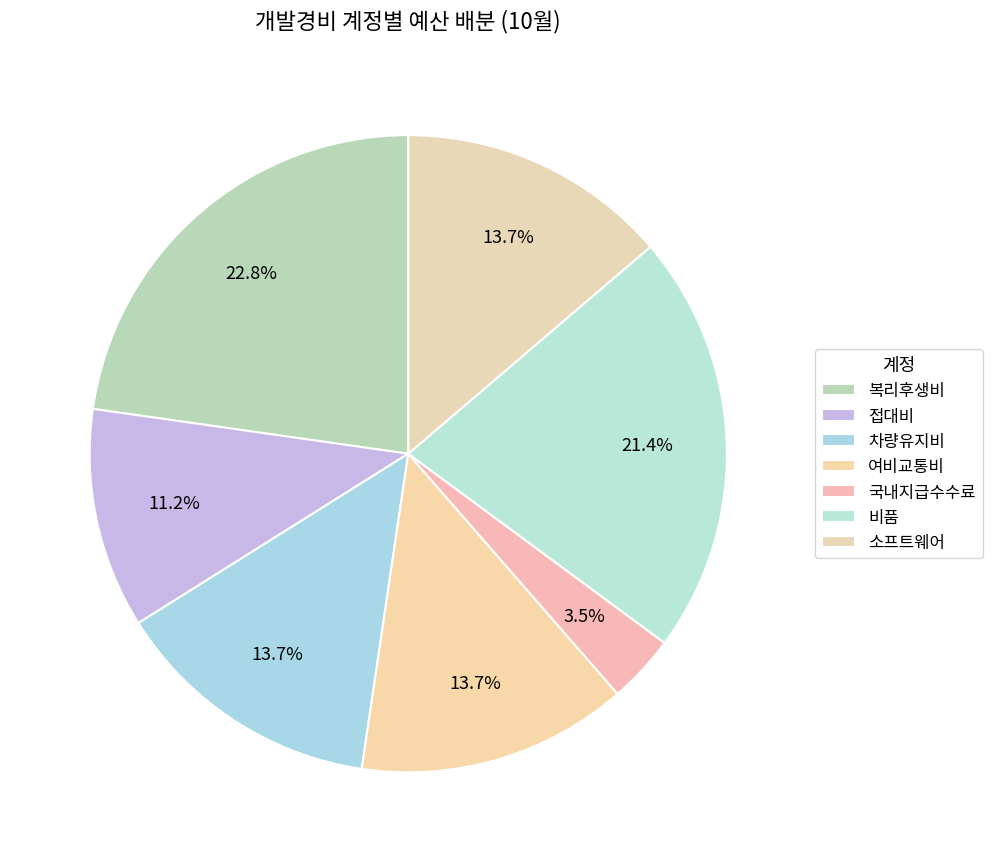

To the nearest percent, what percentage of the pie is 여비교통비?

14%